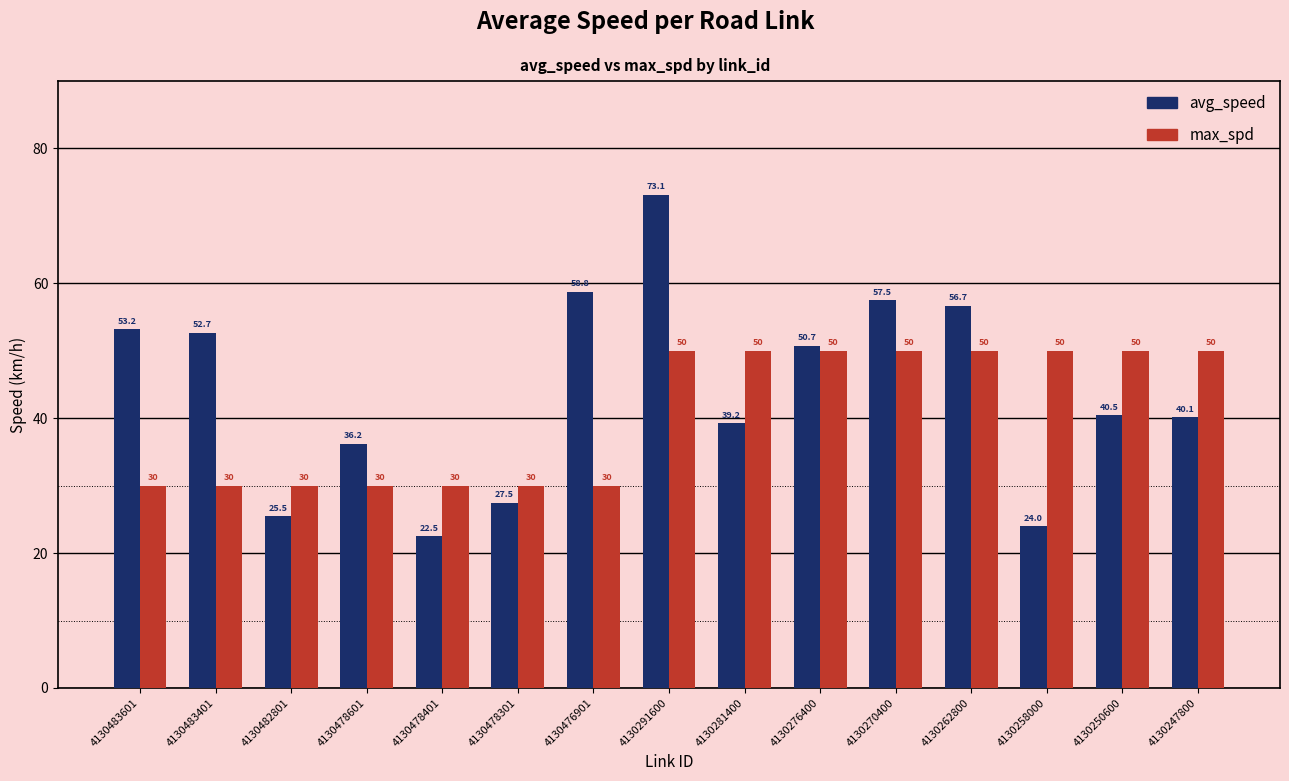

Reading left to right, transcribe all the data shown in this chart.

avg_speed: 4130483601=53.2	4130483401=52.7	4130482801=25.5	4130478601=36.2	4130478401=22.5	4130478301=27.5	4130476901=58.8	4130291600=73.1	4130281400=39.2	4130276400=50.7	4130270400=57.5	4130262800=56.7	4130258000=24.0	4130250600=40.5	4130247800=40.1
max_spd: 4130483601=30.0	4130483401=30.0	4130482801=30.0	4130478601=30.0	4130478401=30.0	4130478301=30.0	4130476901=30.0	4130291600=50.0	4130281400=50.0	4130276400=50.0	4130270400=50.0	4130262800=50.0	4130258000=50.0	4130250600=50.0	4130247800=50.0